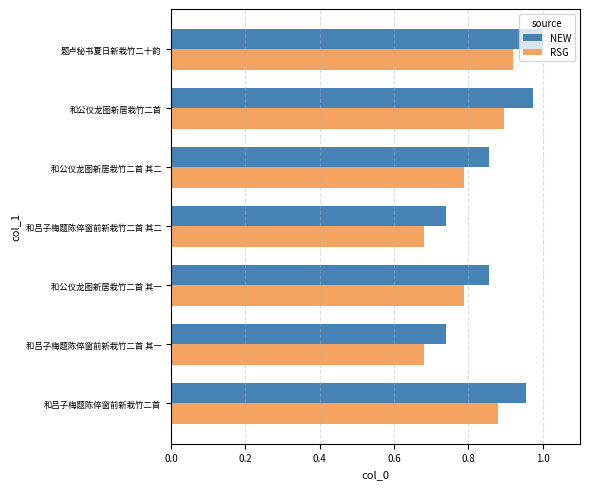

What is the sum of all RSG values?

5.6